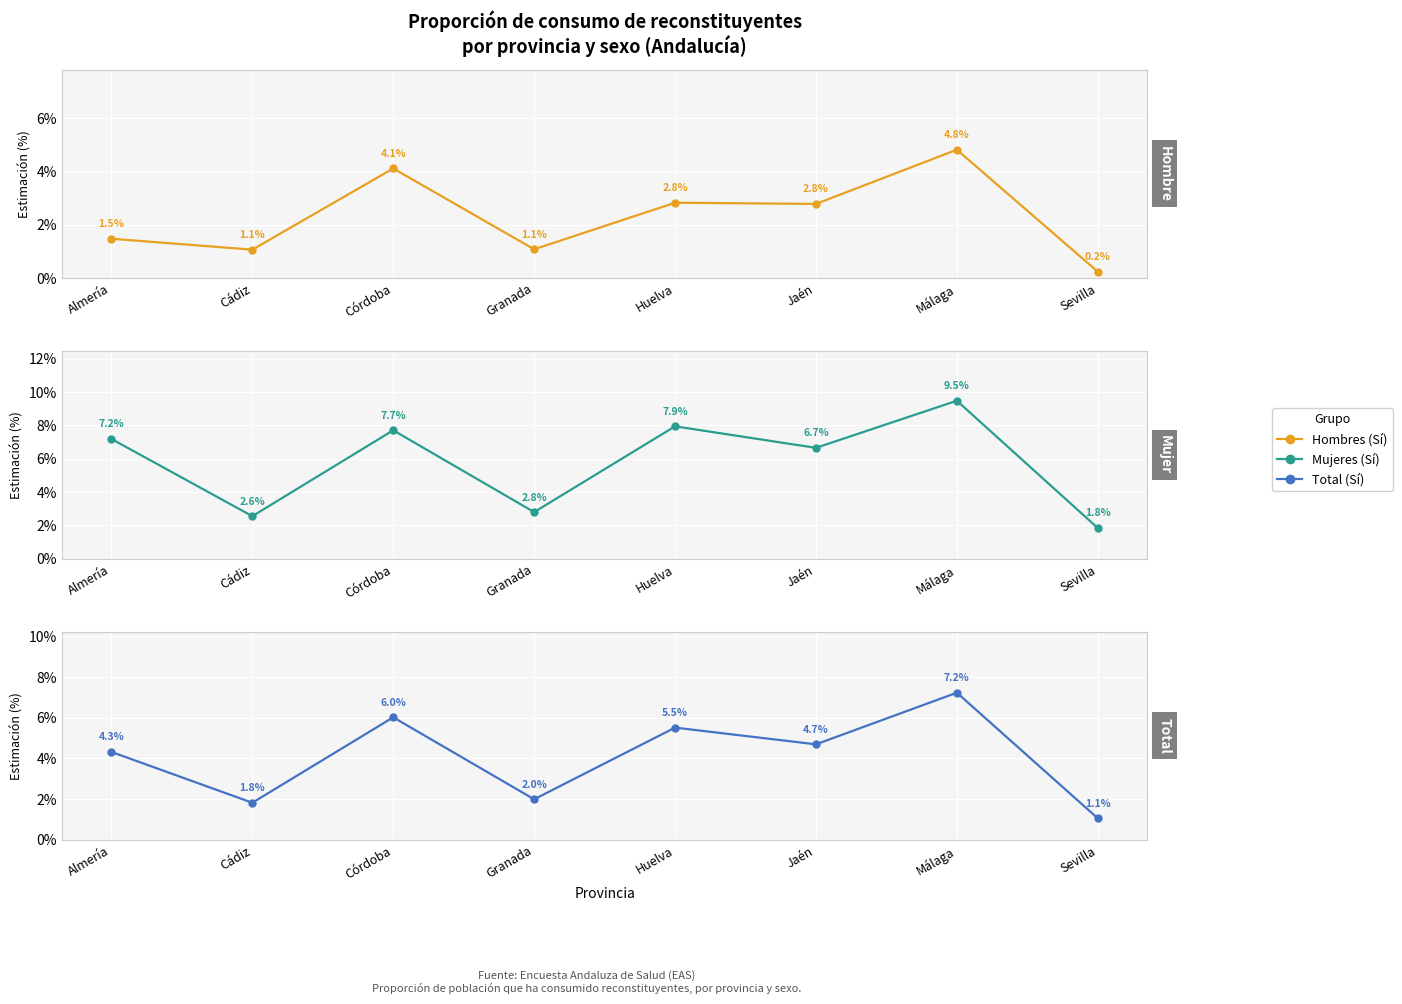

True or false: Hombres (Sí) and Total (Sí) intersect in this chart.

False